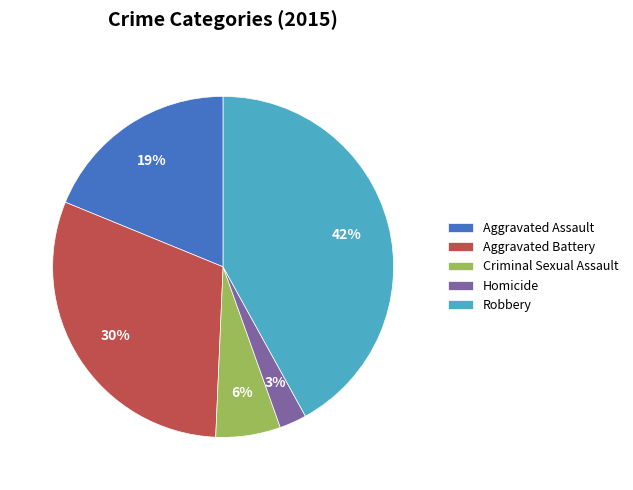

To the nearest percent, what is the difference between the Aggravated Battery and Criminal Sexual Assault slice percentages?

24%